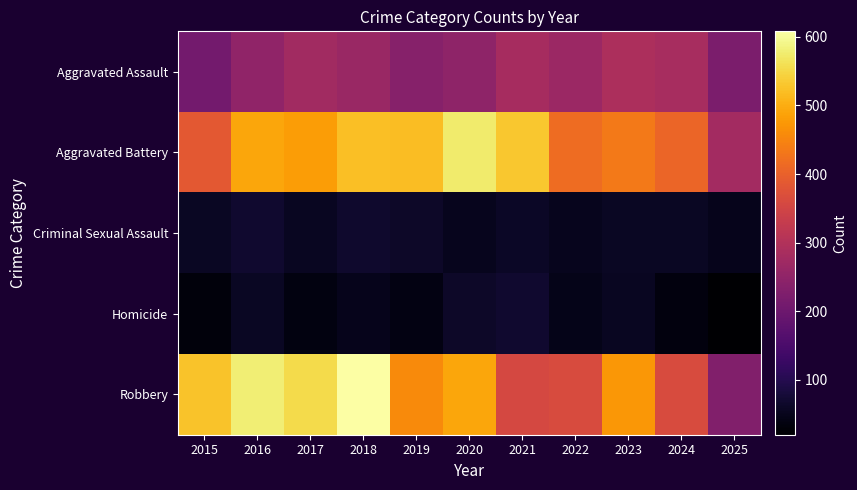

Which series changed the most between 2016 and 2025?

Robbery